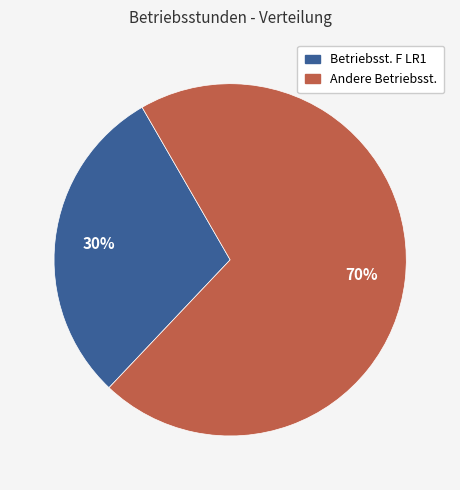

To the nearest percent, what is the average slice percentage?

50%